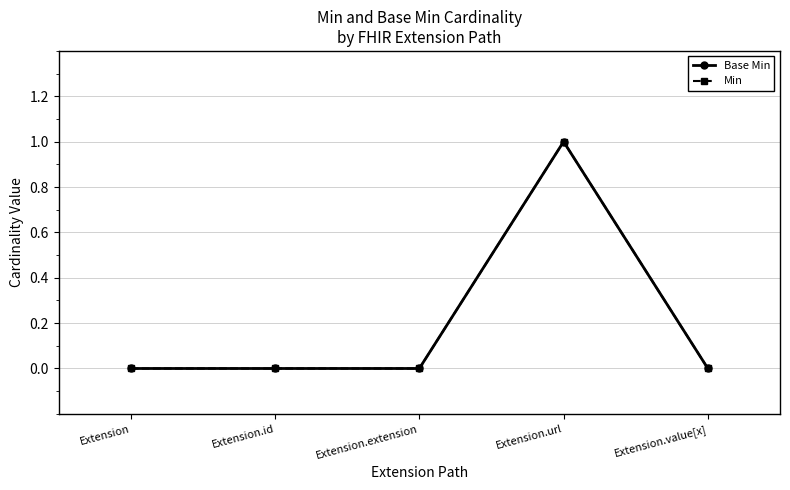

At how many categories does at least one series exceed 0?

1